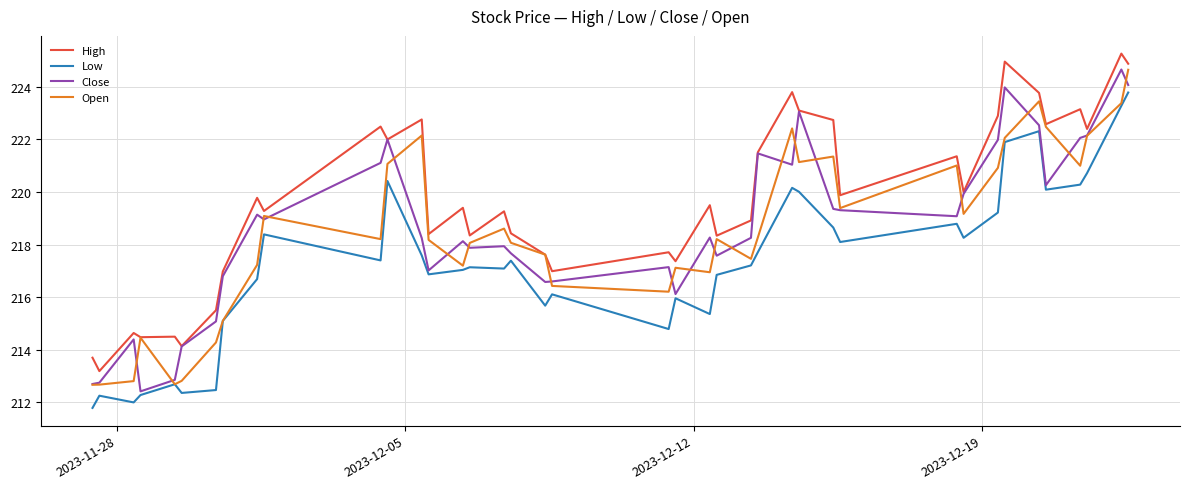

Which series has the largest total across all categories?

High